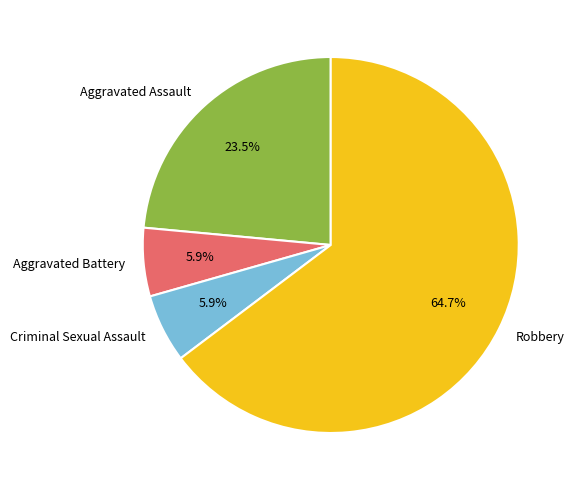

Is there any slice that represents more than half of the pie?

Yes